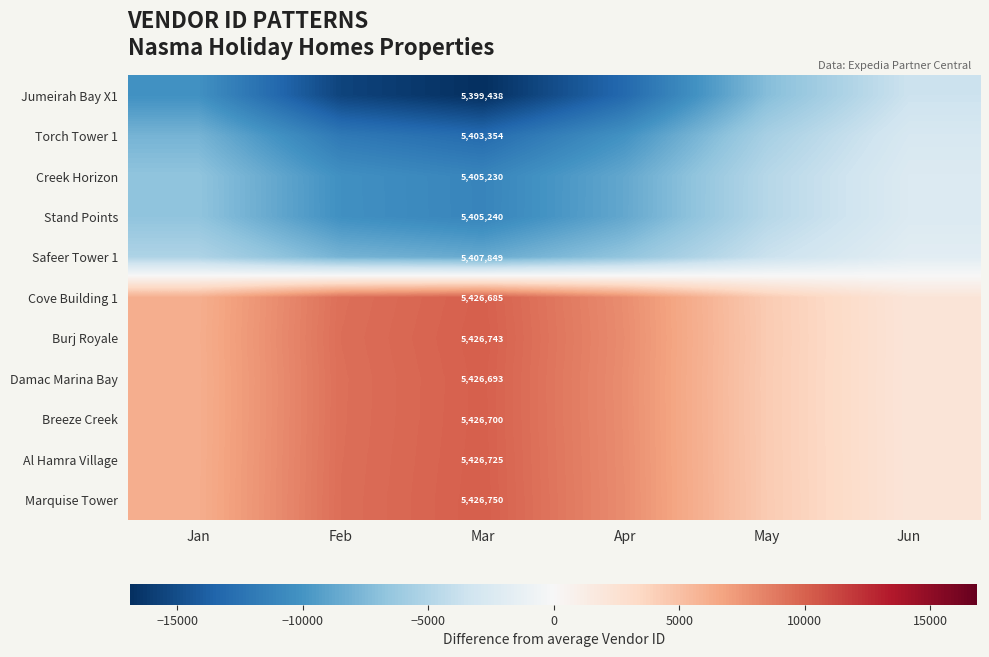

Which has a higher value, Feb or May?

May